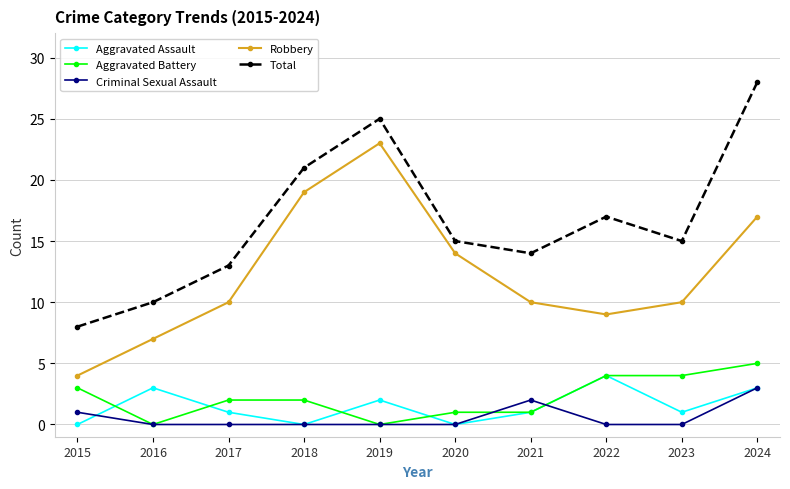

True or false: Robbery has more than 2 interior local peaks.

False